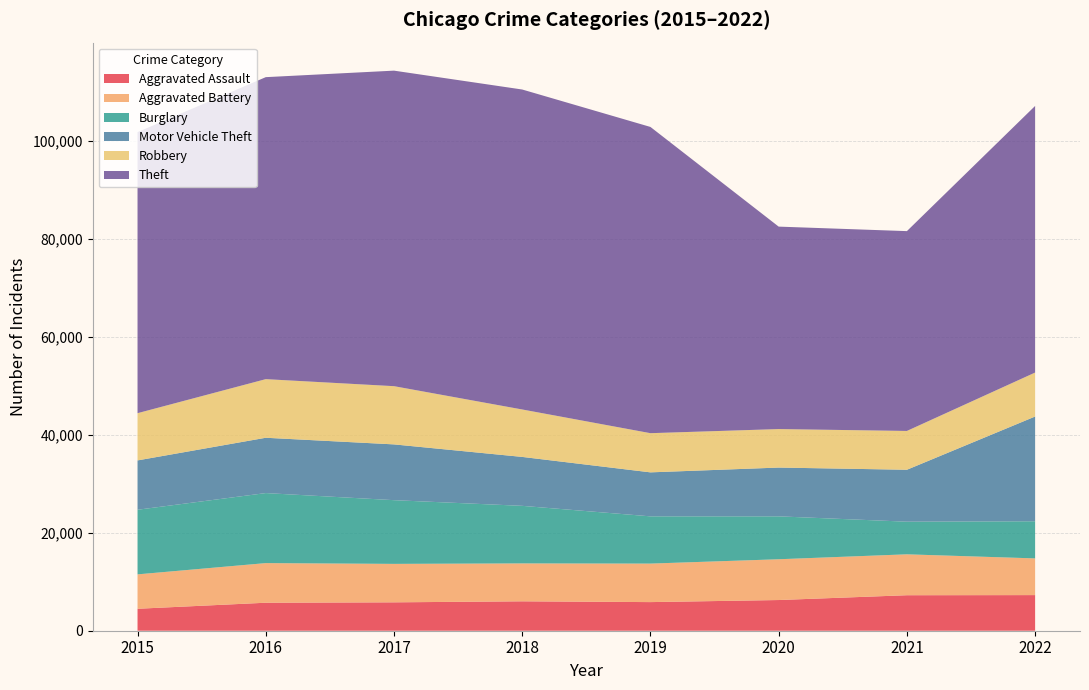

Reading left to right, extract all data points from this chart.

Aggravated Assault: 2015=4480	2016=5712	2017=5793	2018=6001	2019=5840	2020=6263	2021=7243	2022=7269
Aggravated Battery: 2015=7018	2016=8085	2017=7845	2018=7734	2019=7857	2020=8319	2021=8346	2022=7488
Burglary: 2015=13184	2016=14289	2017=13001	2018=11746	2019=9639	2020=8756	2021=6658	2022=7577
Motor Vehicle Theft: 2015=10068	2016=11286	2017=11380	2018=9983	2019=8977	2020=9952	2021=10596	2022=21373
Robbery: 2015=9638	2016=11960	2017=11880	2018=9679	2019=7994	2020=7856	2021=7920	2022=8971
Theft: 2015=57350	2016=61618	2017=64380	2018=65285	2019=62484	2020=41308	2021=40771	2022=54398